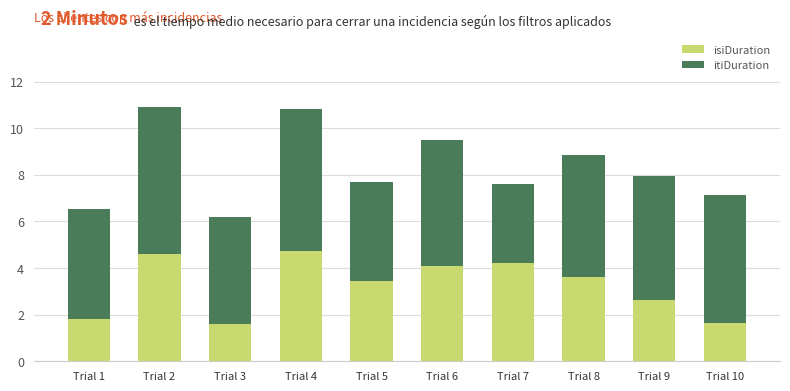

How many data points in isiDuration are above 3?

6